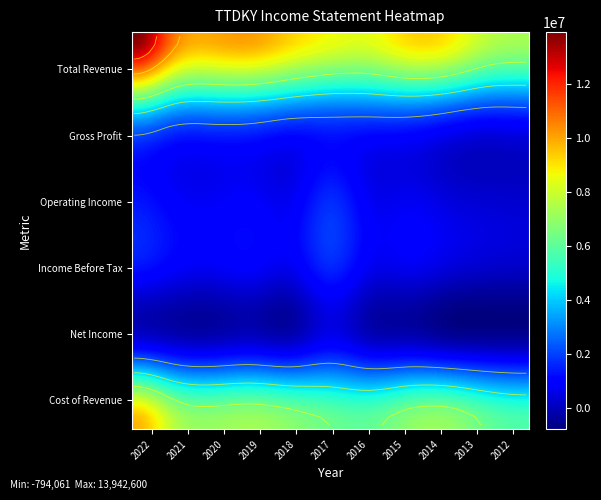

What is the maximum value for Income Before Tax?

1551900